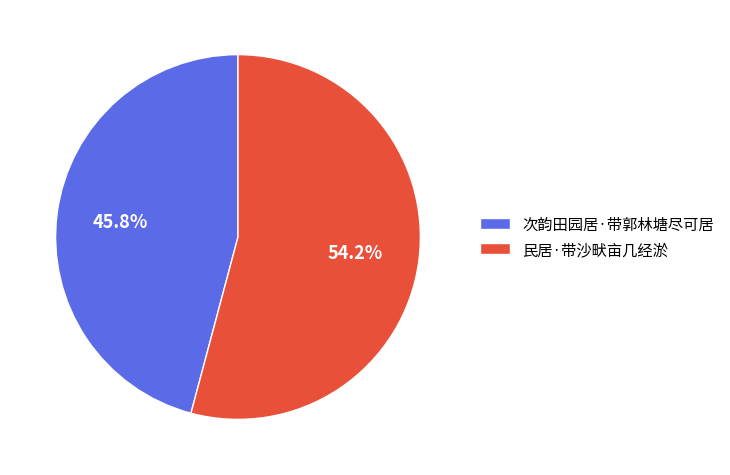

To the nearest percent, what is the average slice percentage?

50%